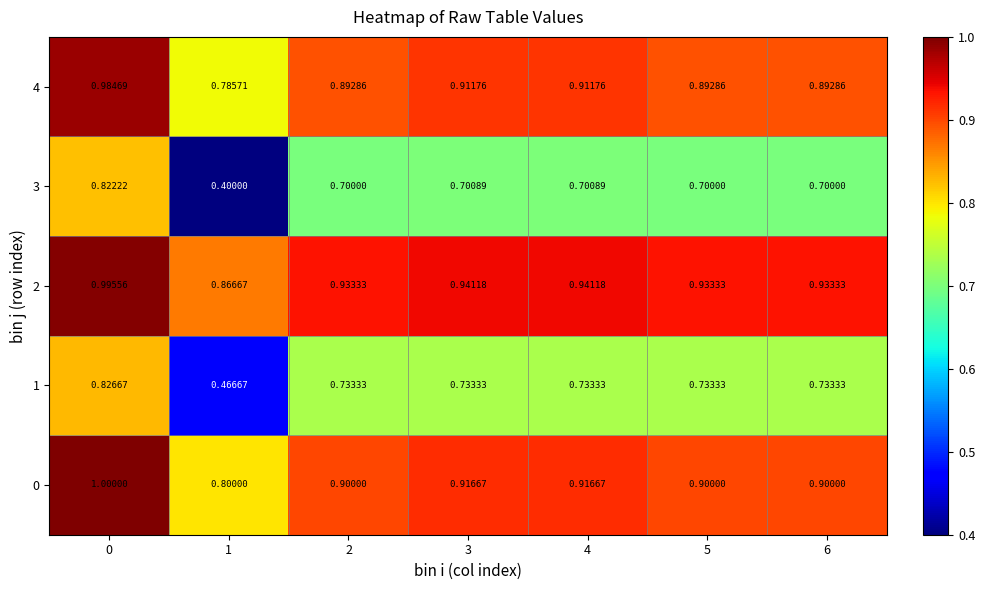

Is the value of 4 at 4 greater than the value of 1 at 0?

Yes